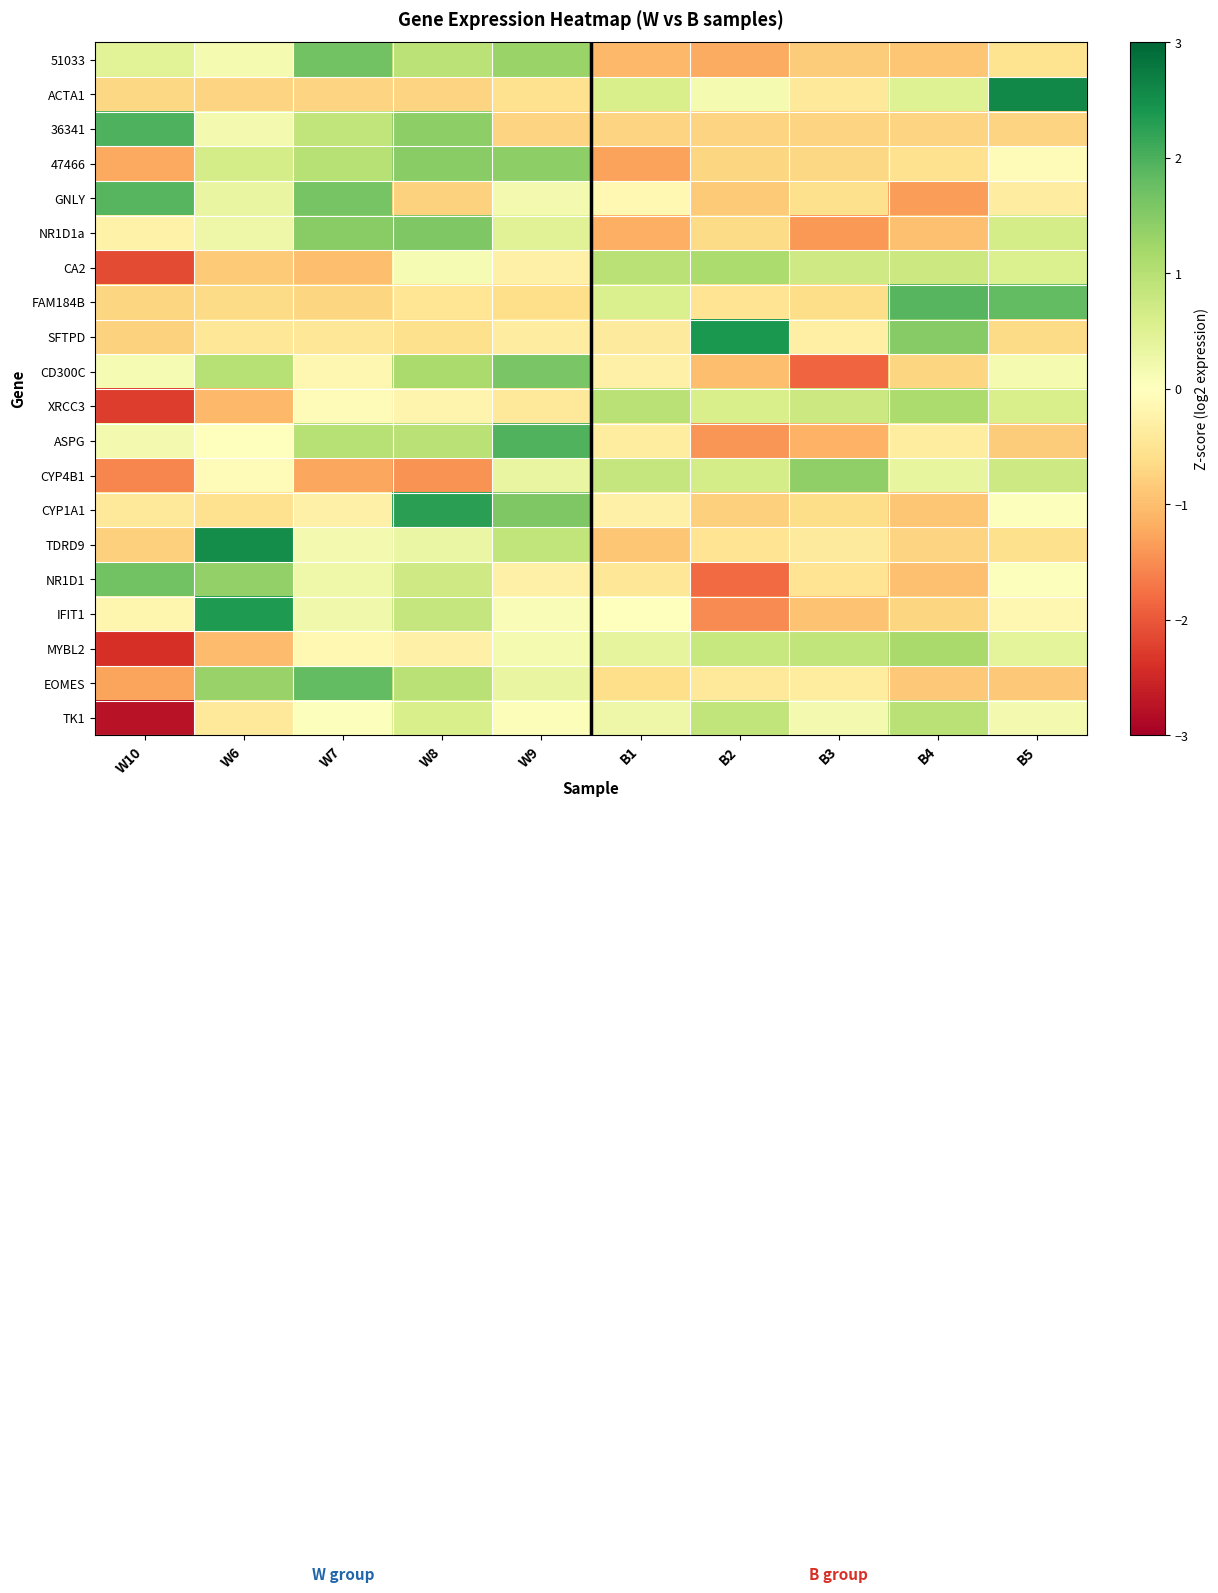

Rank the series at B2 from highest to lowest value.

SFTPD, CA2, TK1, MYBL2, CYP4B1, XRCC3, ACTA1, EOMES, FAM184B, TDRD9, NR1D1a, 47466, 36341, CYP1A1, GNLY, CD300C, 51033, ASPG, IFIT1, NR1D1